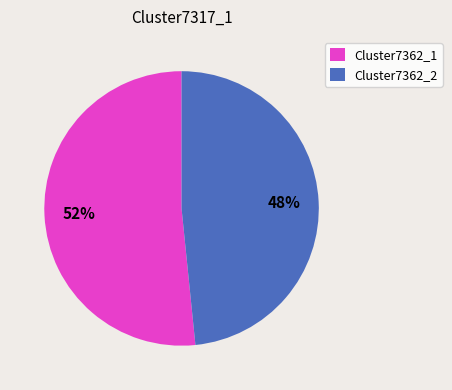

The Cluster7362_2 slice represents 48% of the pie. True or false?

True